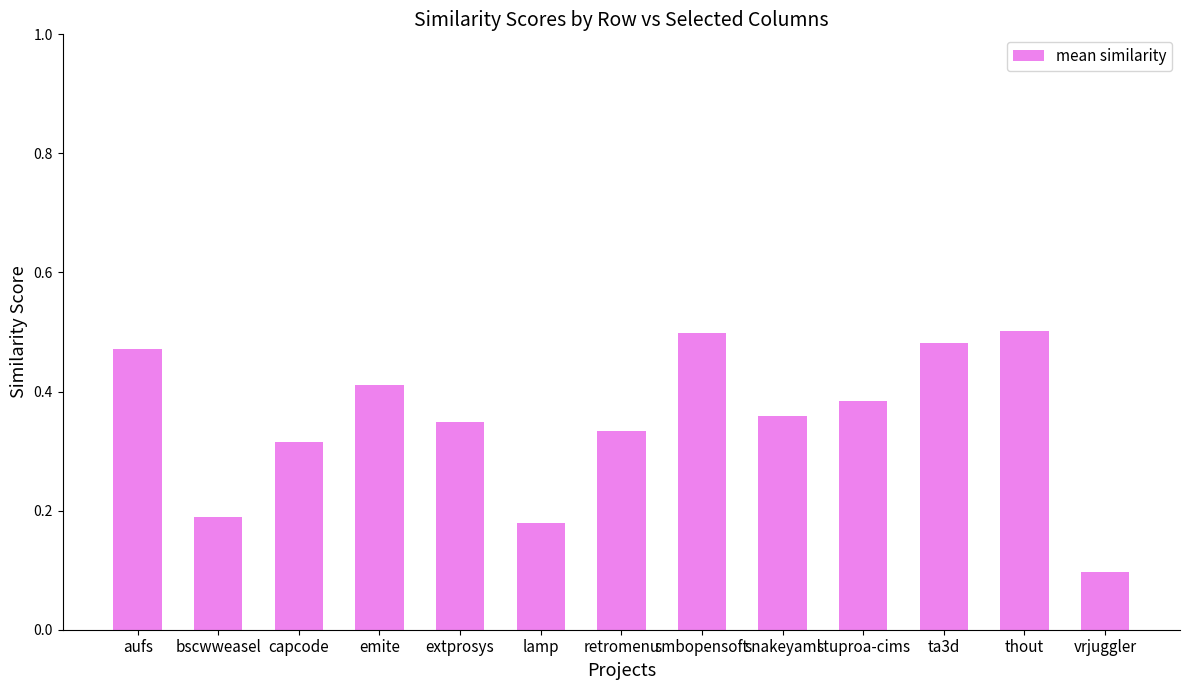

What is the sum of all values?

4.6